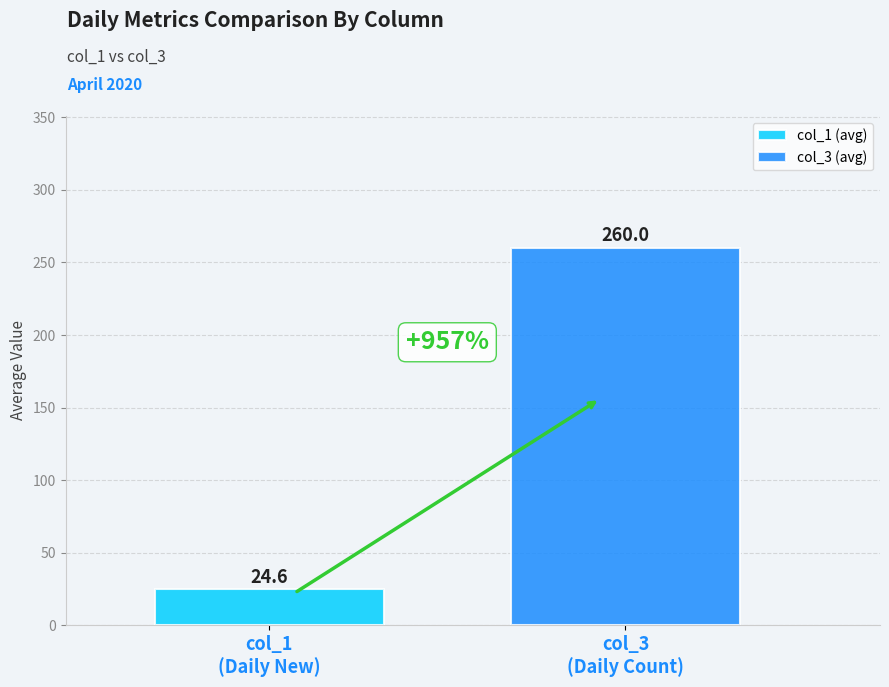

Rank the series by their average value, from lowest to highest.

col_1 (avg), col_3 (avg)